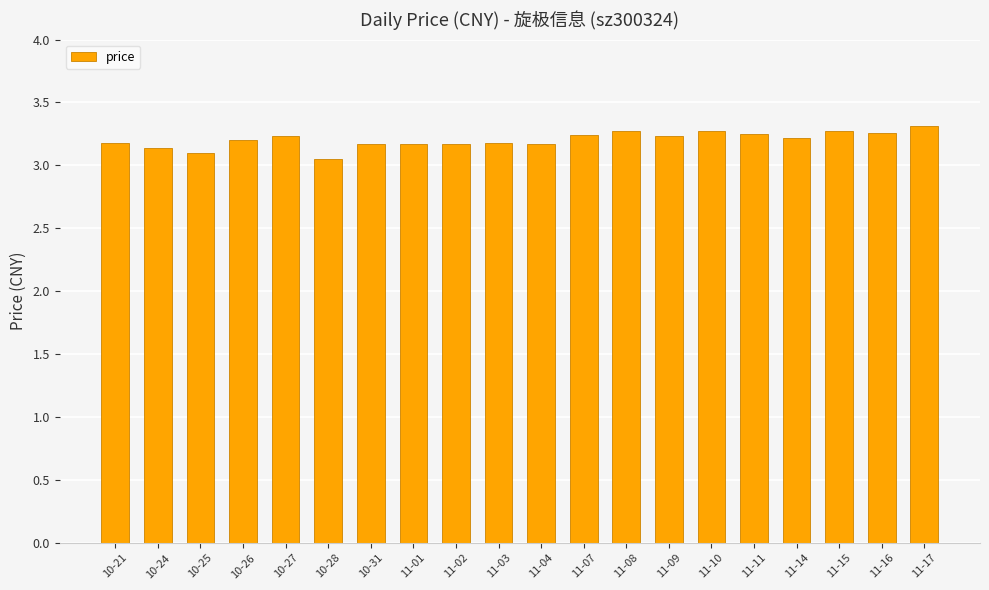

Approximately how many times larger is the value at 10-26 compared to 11-02?

1.0